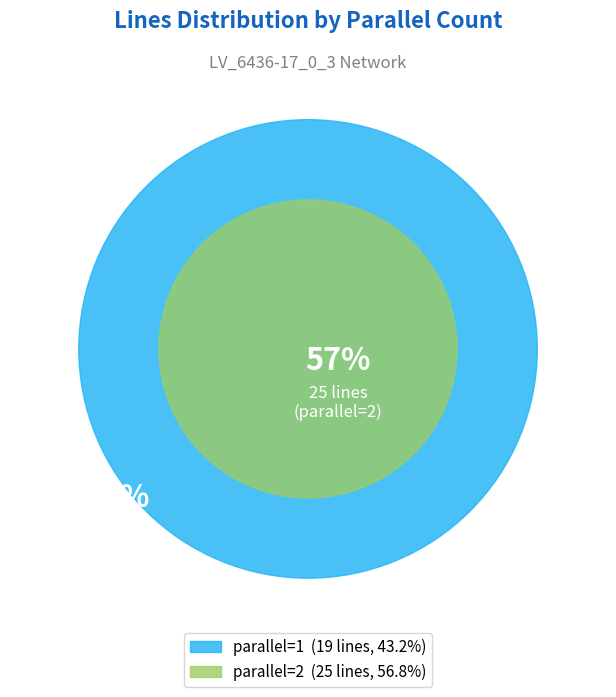

To the nearest percent, what is the combined percentage of parallel=1 and parallel=2?

100%